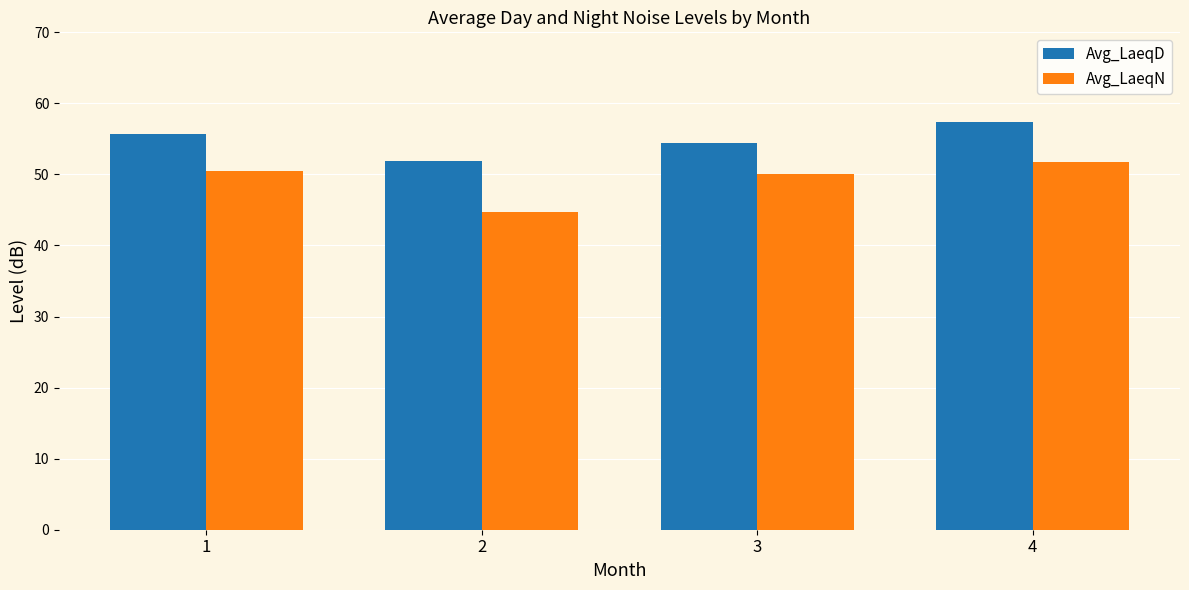

At which category does the chart reach its minimum across all series?

2